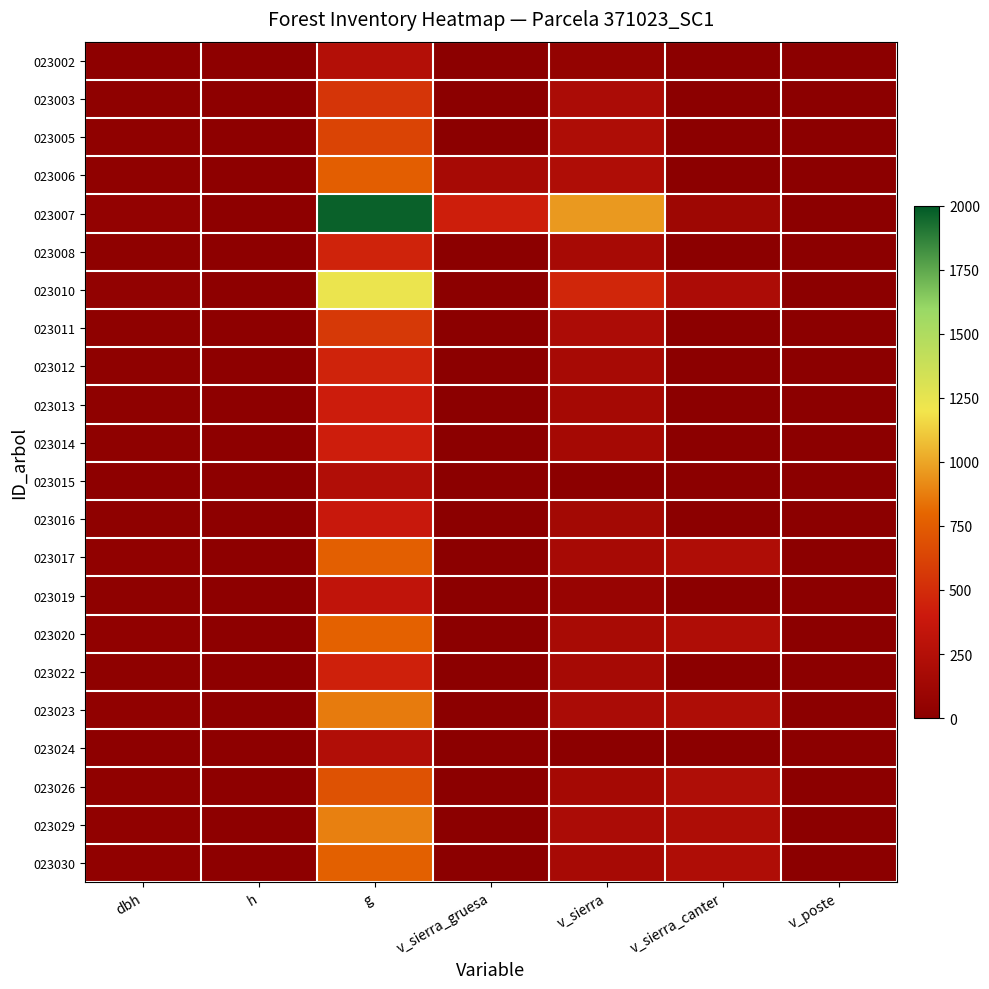

At which category does the chart reach its peak across all series?

g